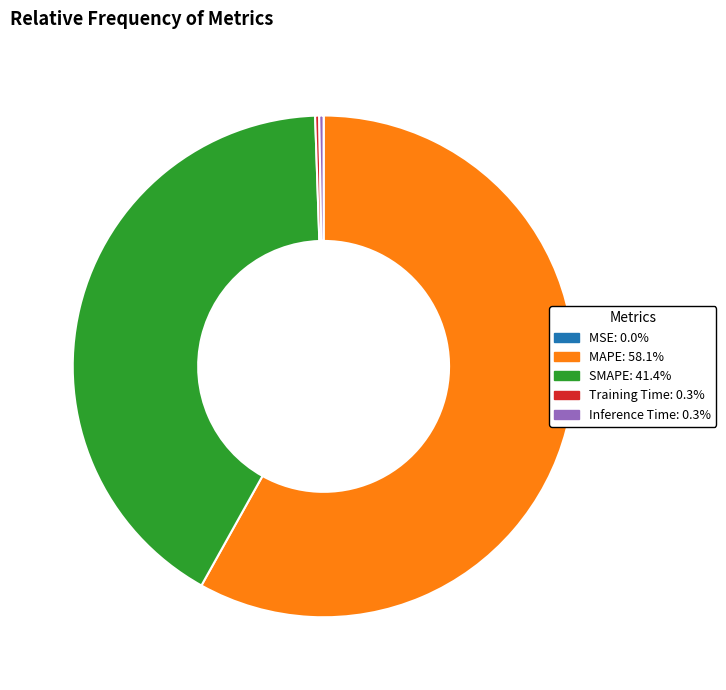

Does Inference Time represent more than half of the total?

No